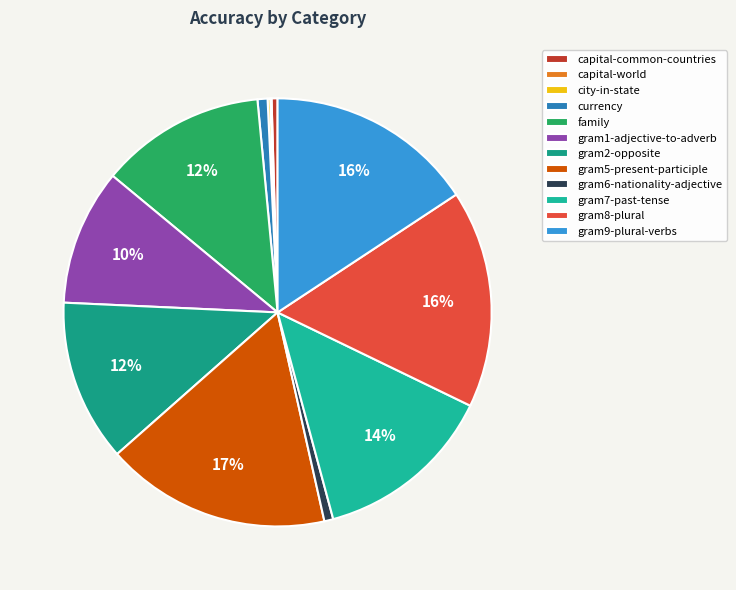

Which has a higher value, gram2-opposite or capital-common-countries?

gram2-opposite